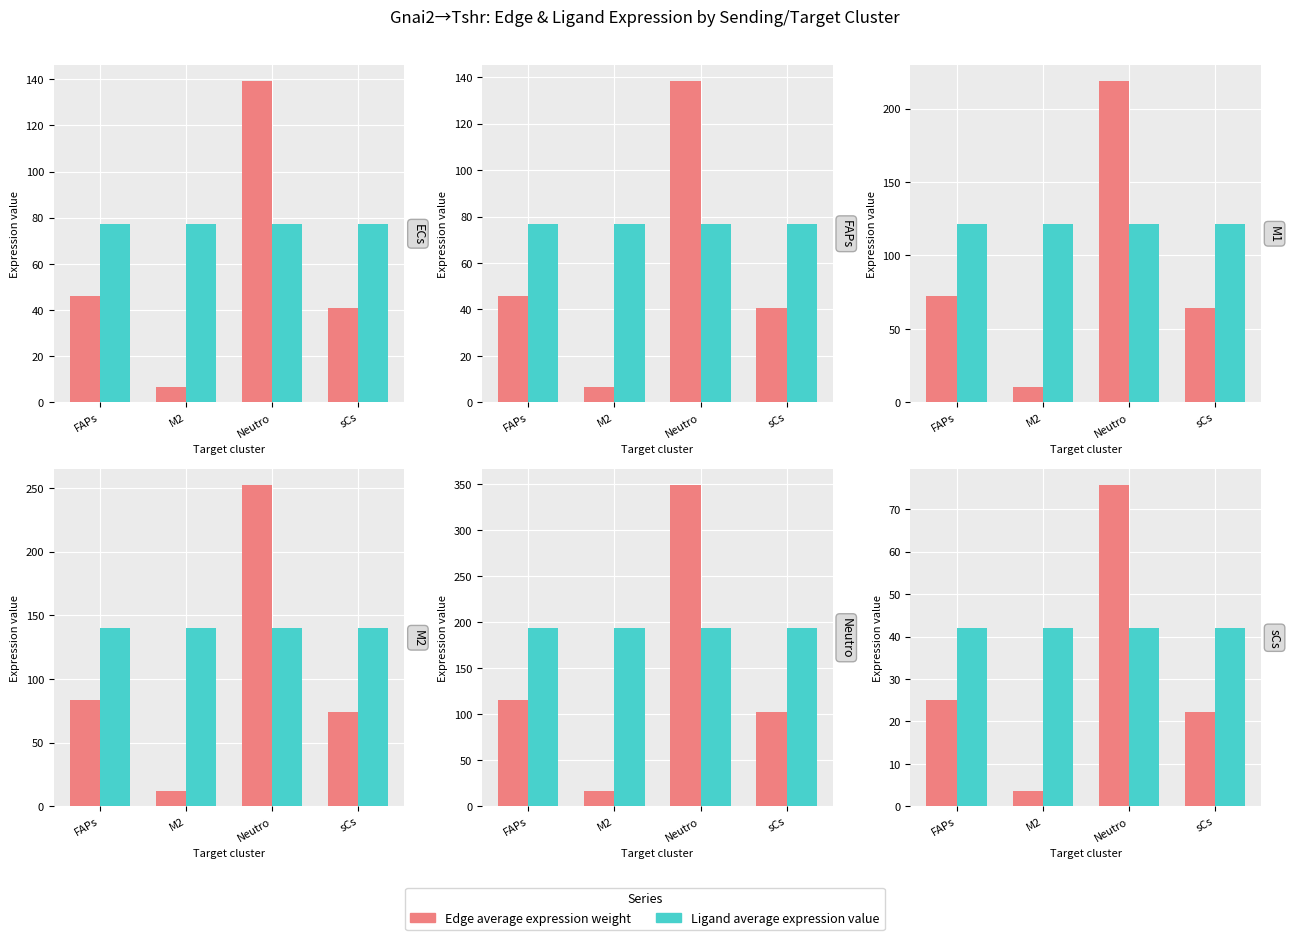

How many groups of bars are there?

4